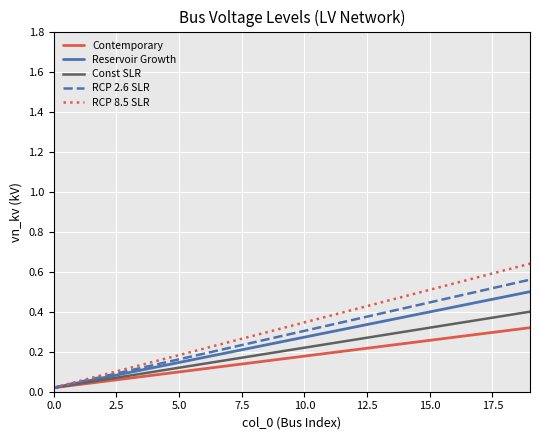

Which series has the largest range (max minus min)?

RCP 8.5 SLR